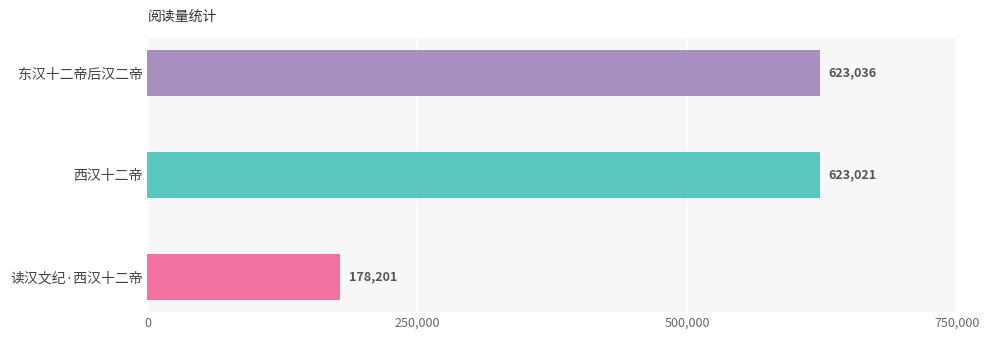

List the labels in order of value, smallest first.

读汉文纪·西汉十二帝, 西汉十二帝, 东汉十二帝后汉二帝